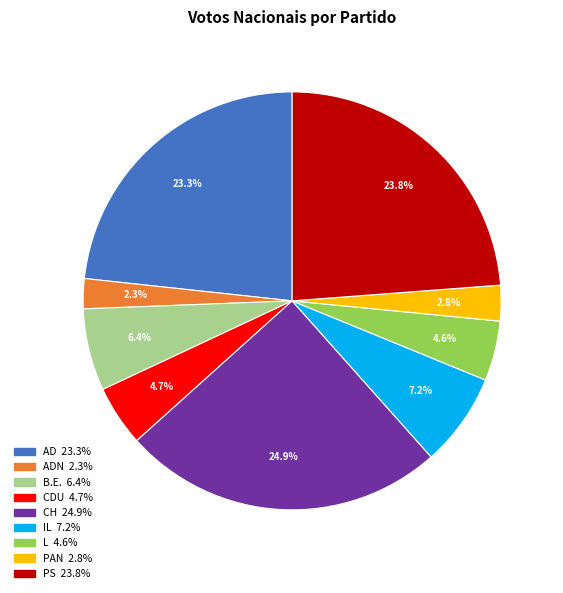

Is there any slice that represents more than half of the pie?

No